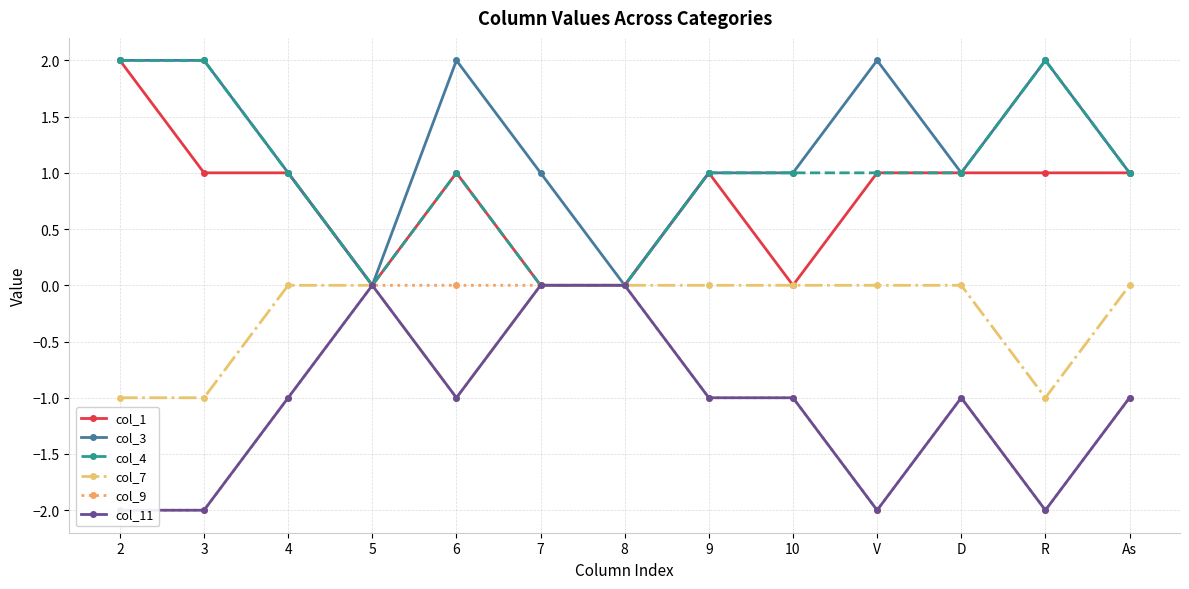

At 6, list the series in order from smallest to largest.

col_7, col_11, col_9, col_1, col_4, col_3